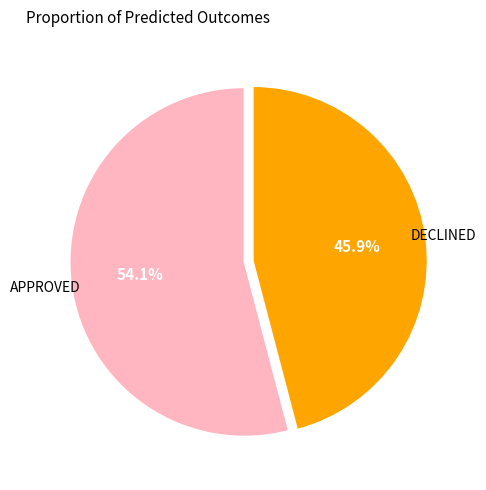

Is there a majority slice in this chart?

Yes